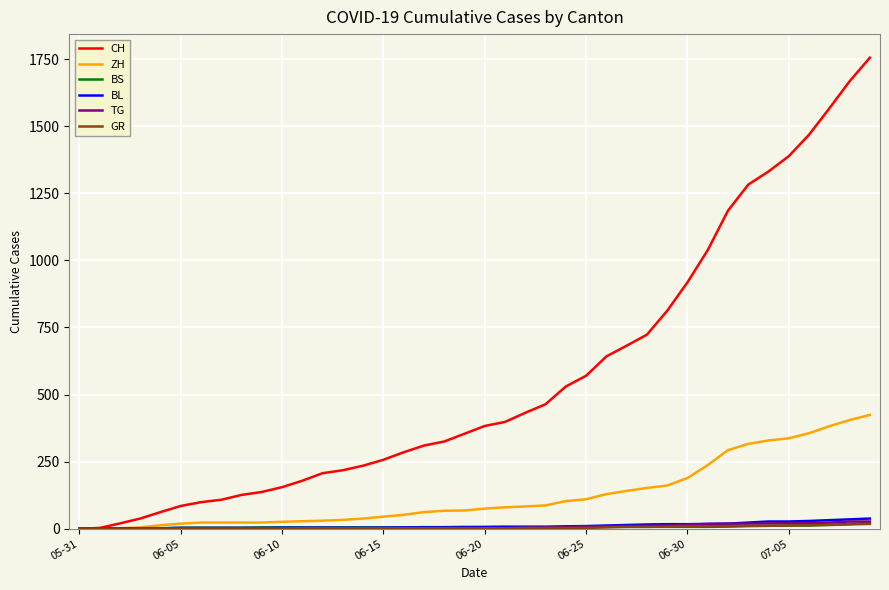

What is the maximum value shown in the chart?

1755